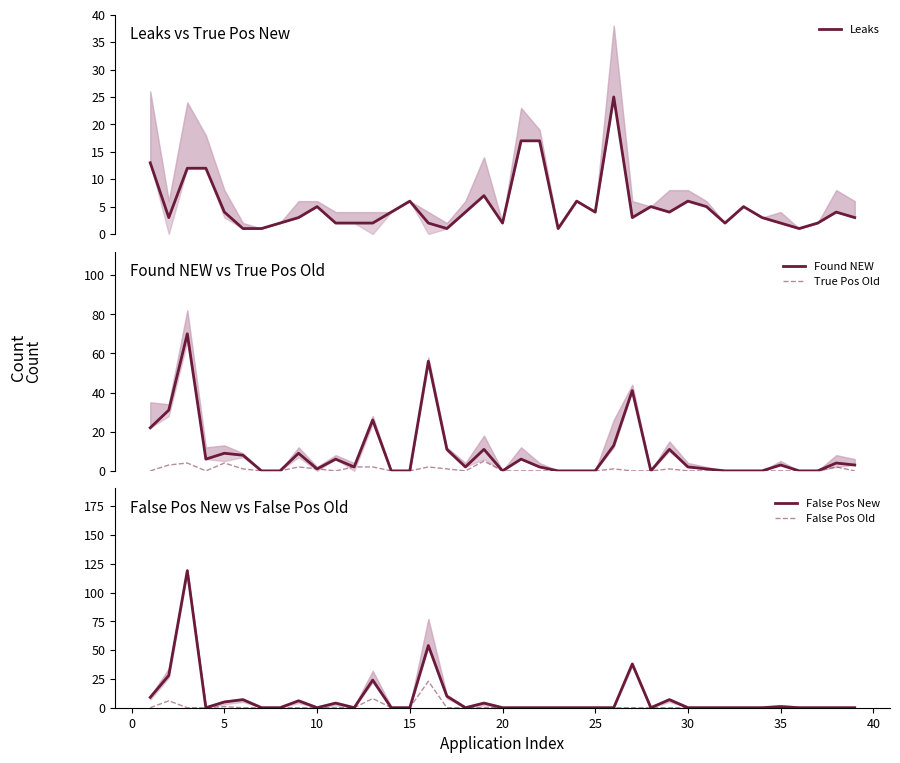

What is the maximum value for True Pos Old?

5